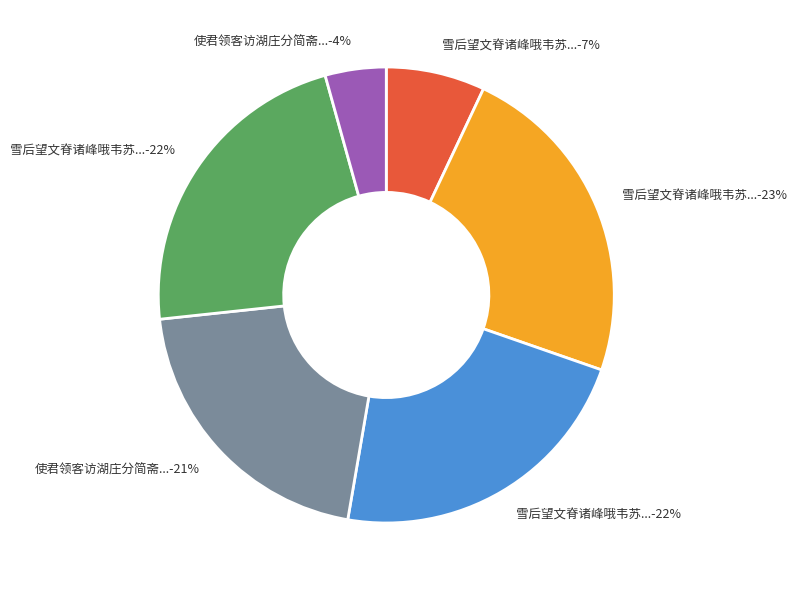

How many slices are in this pie chart?

6